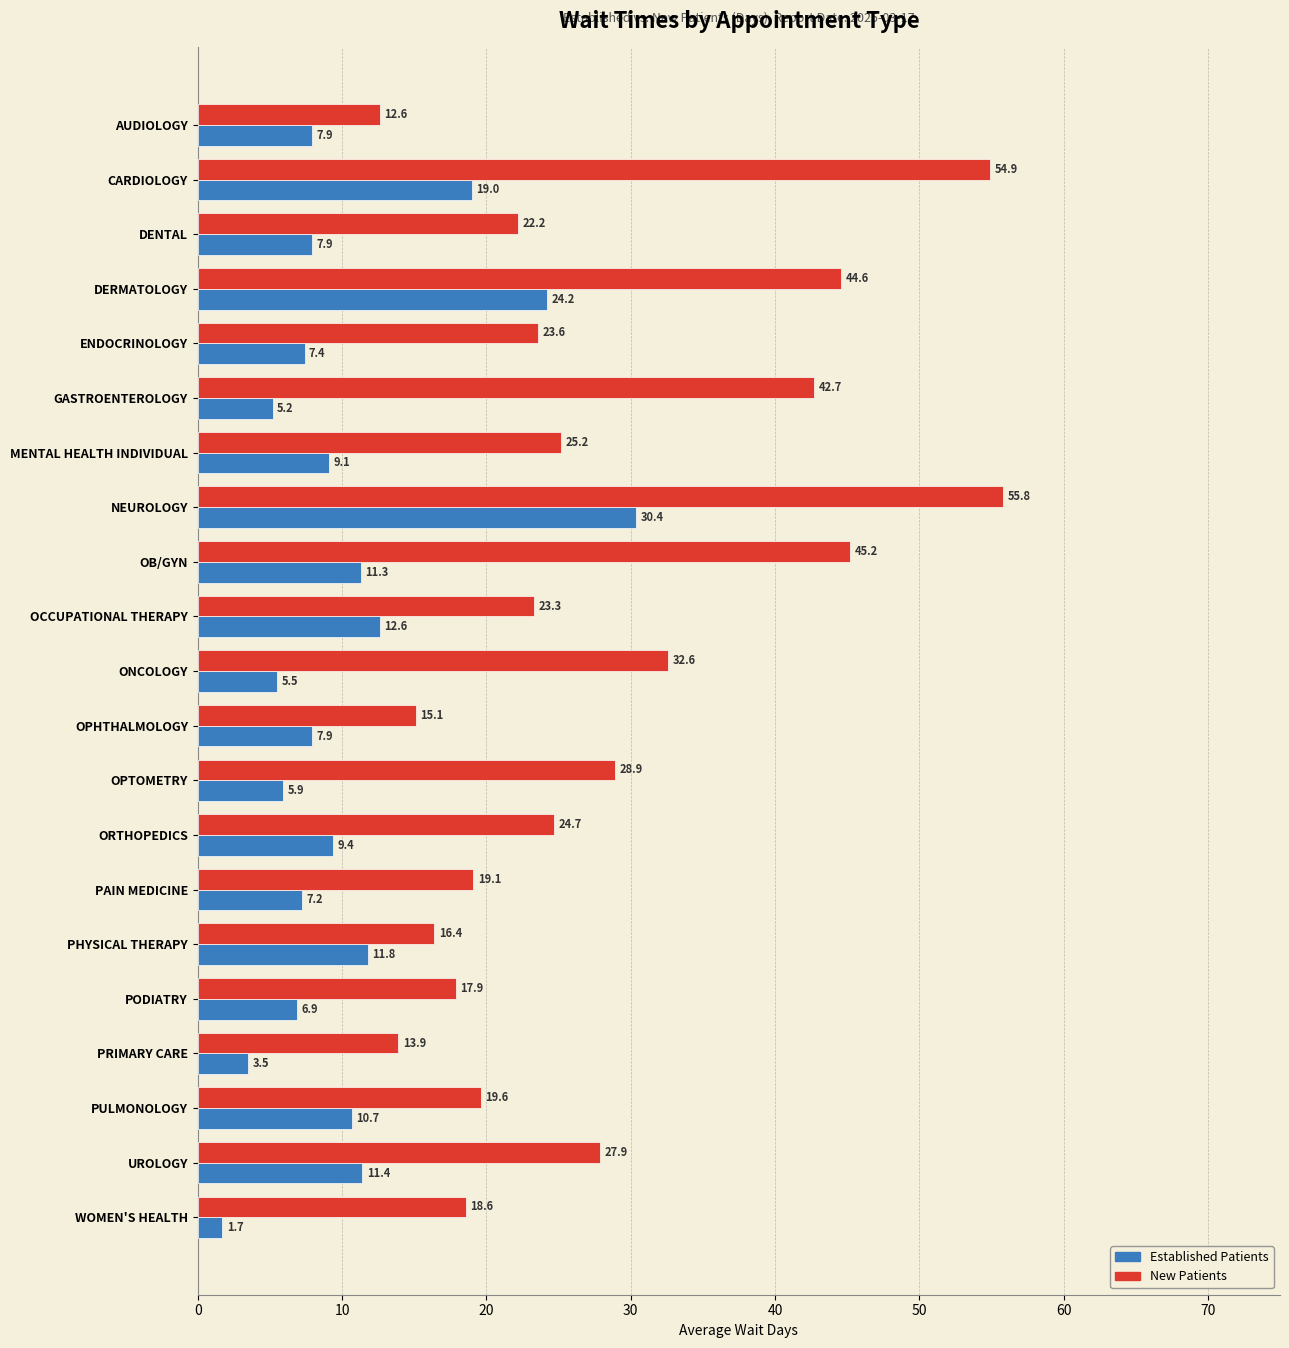

What is the total value across all series at PHYSICAL THERAPY?

28.2